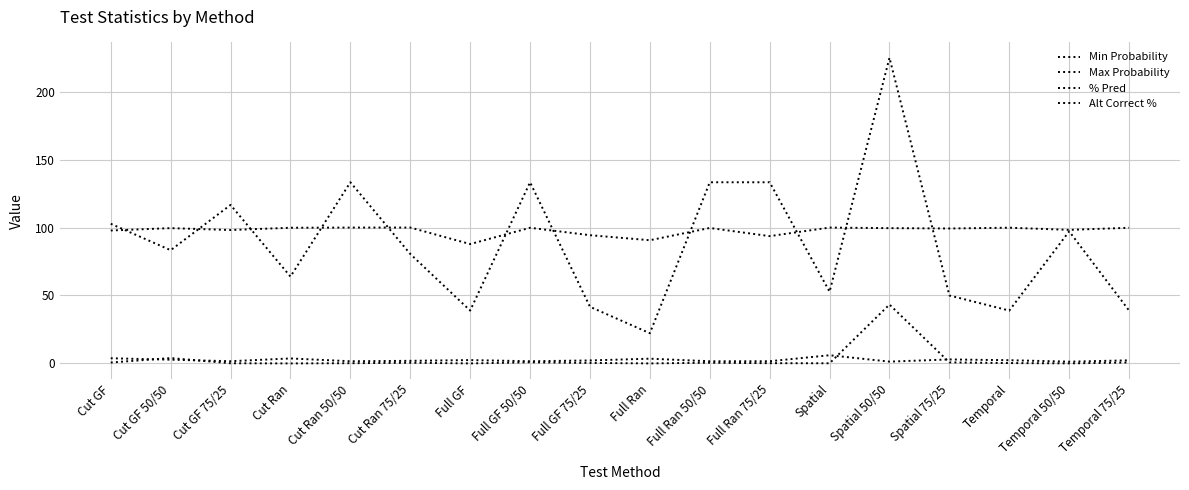

Which series has the largest total across all categories?

Max Probability